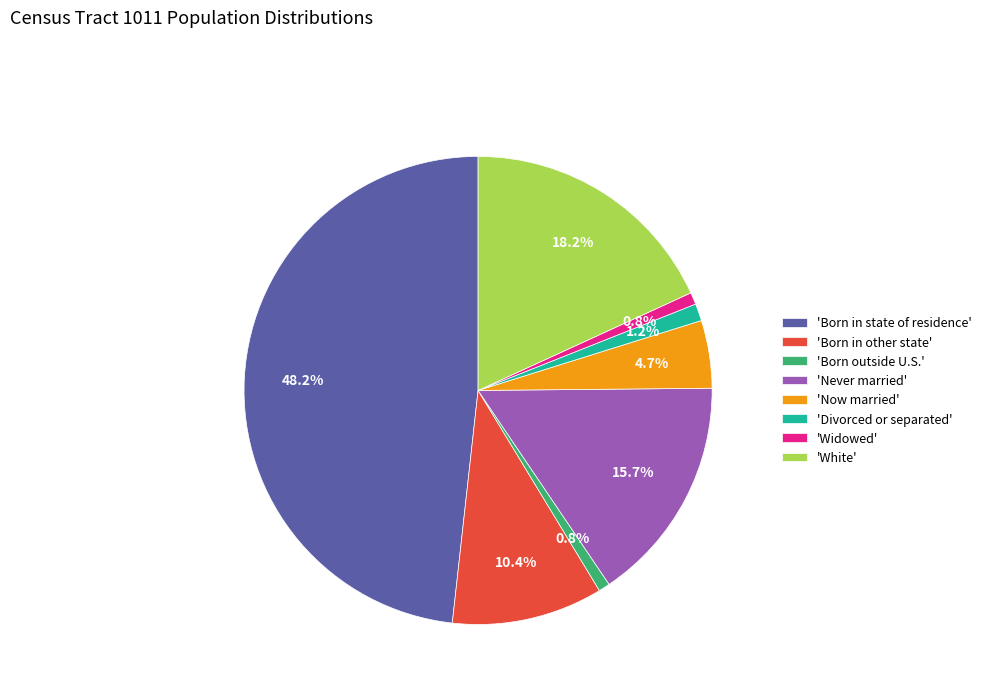

Which slice is the largest?

'Born in state of residence'